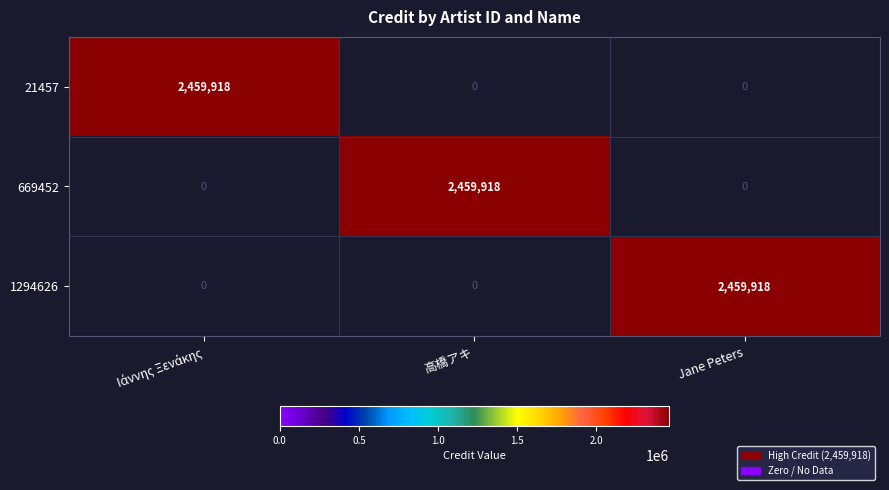

What is the spread (max minus min) of values at 高橋アキ?

2459918